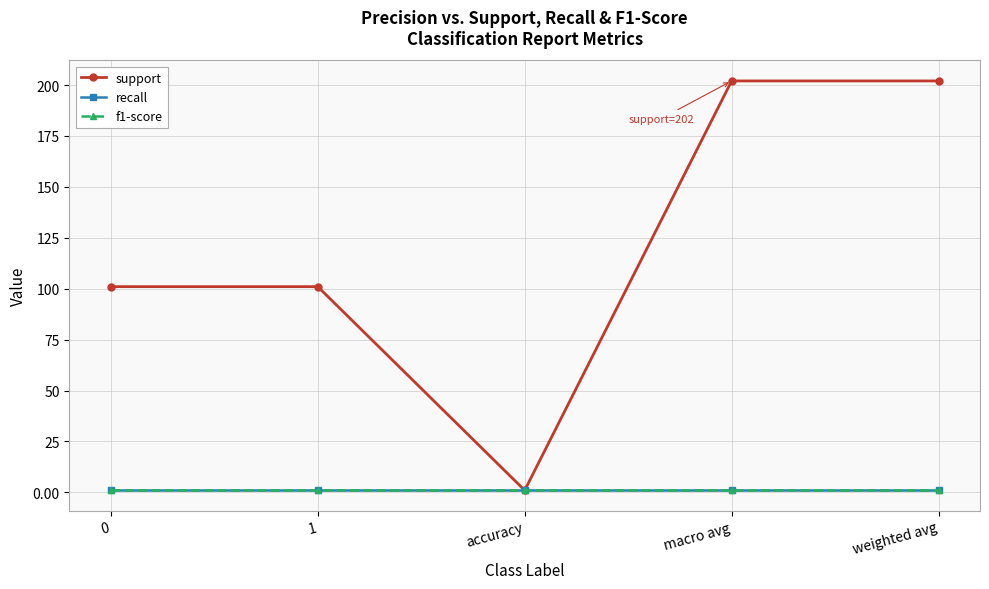

What is the value of the f1-score point at the 4th from the left?

1